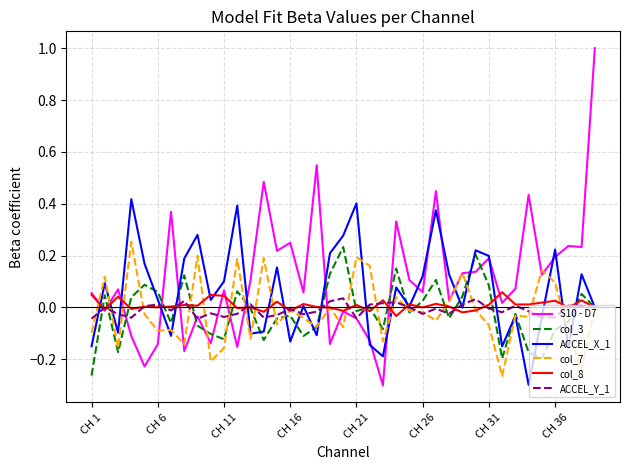

Which series has the widest spread of values?

S10 - D7